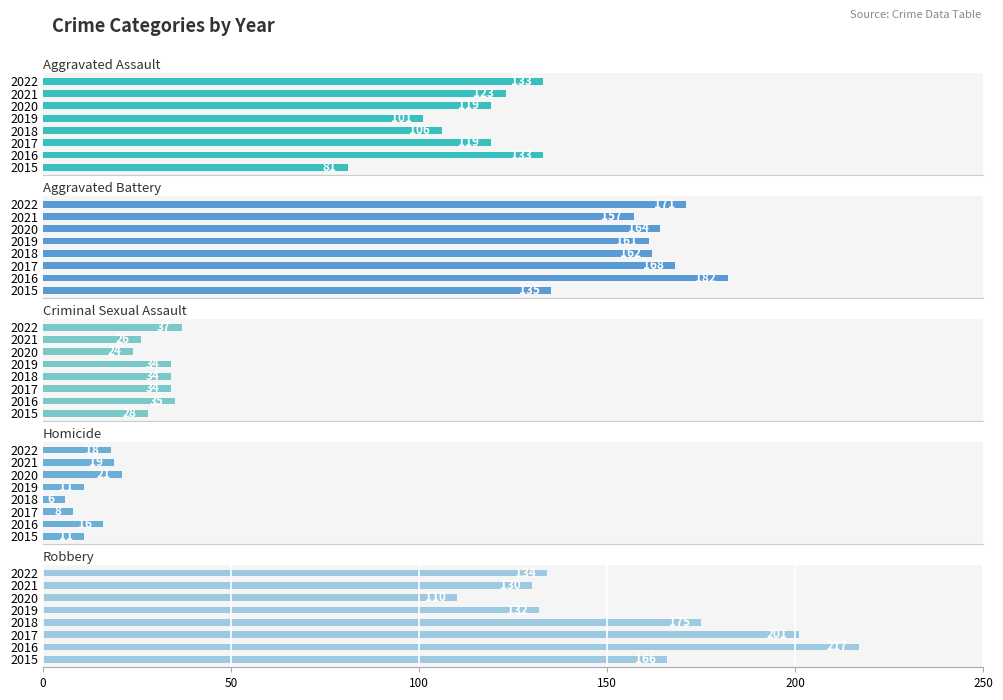

Reading left to right, list all the values displayed in this chart.

Aggravated Assault: 81	133	119	106	101	119	123	133
Aggravated Battery: 135	182	168	162	161	164	157	171
Criminal Sexual Assault: 28	35	34	34	34	24	26	37
Homicide: 11	16	8	6	11	21	19	18
Robbery: 166	217	201	175	132	110	130	134